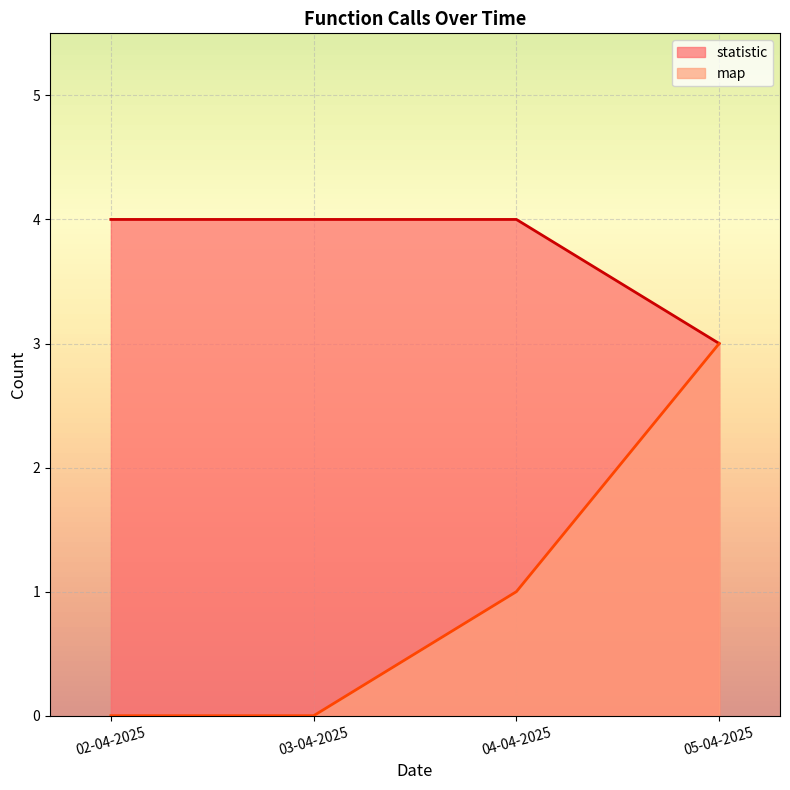

Does the chart display data point markers on the line(s)?

No